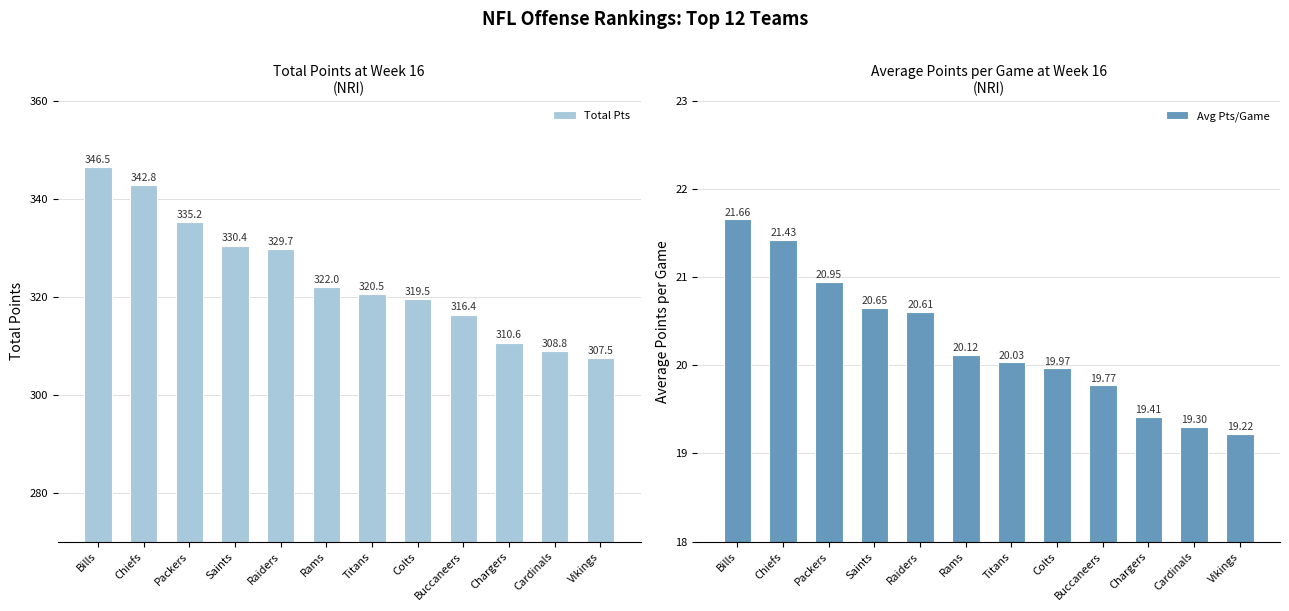

The Total Pts series shows 307.5 at Vikings. True or false?

True